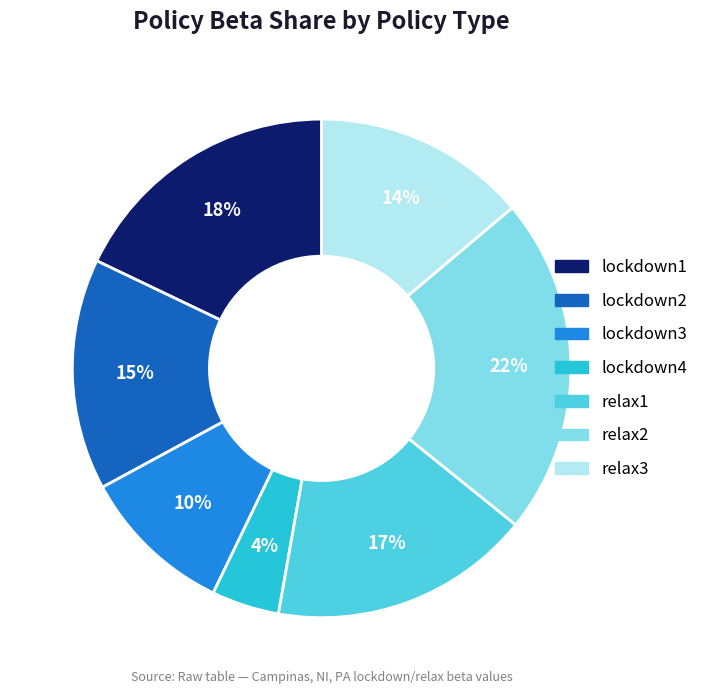

Approximately how many times larger is the value at relax1 compared to lockdown2?

1.1